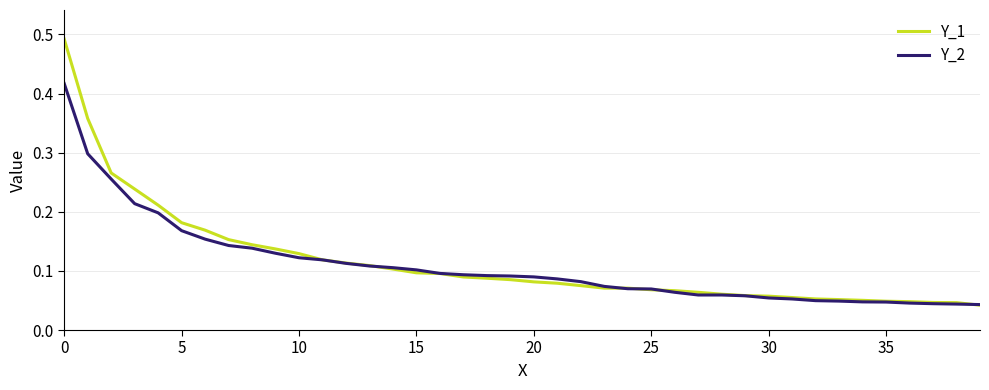

Which series has the widest spread of values?

Y_1